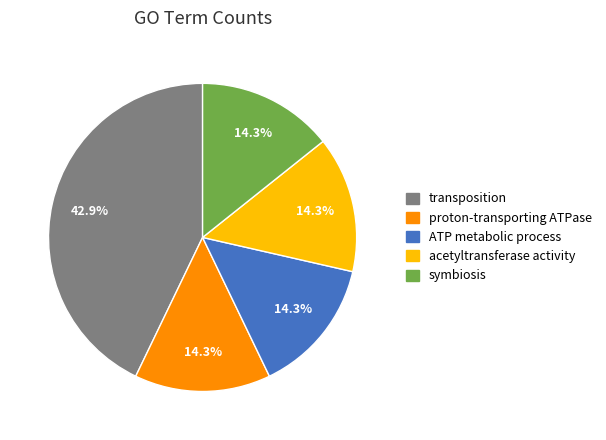

How many slices are in this pie chart?

5